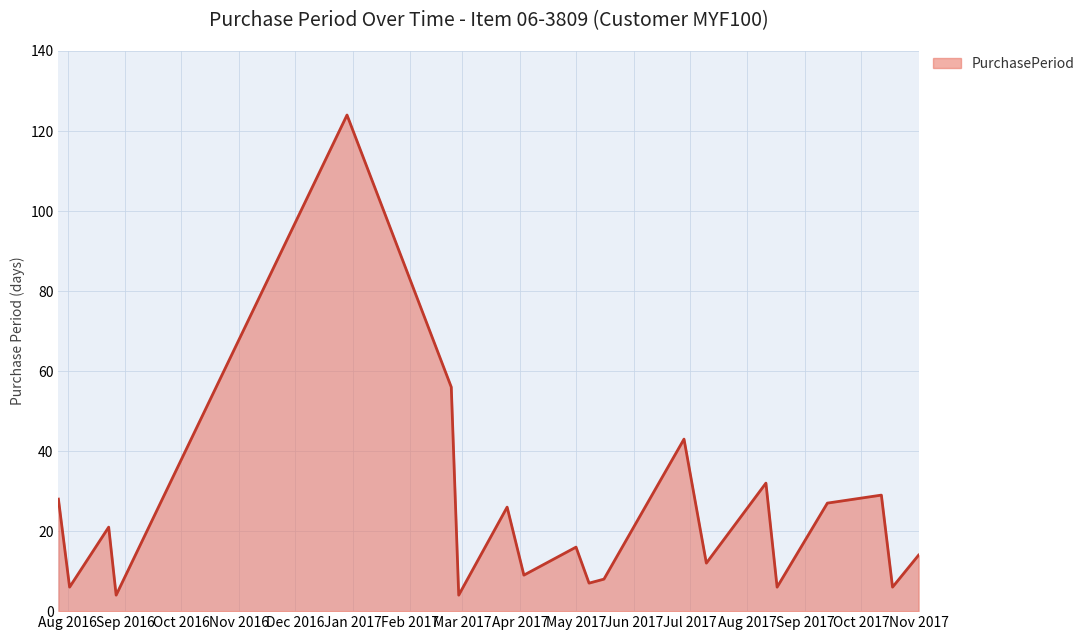

What is the difference between the maximum and minimum values?

120